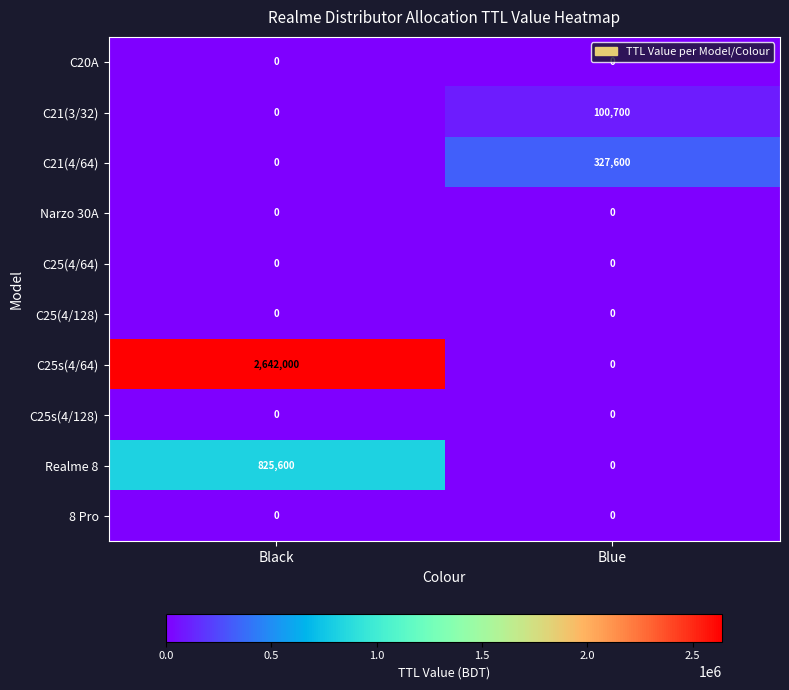

What is the difference between the highest and lowest values at Black?

2642000